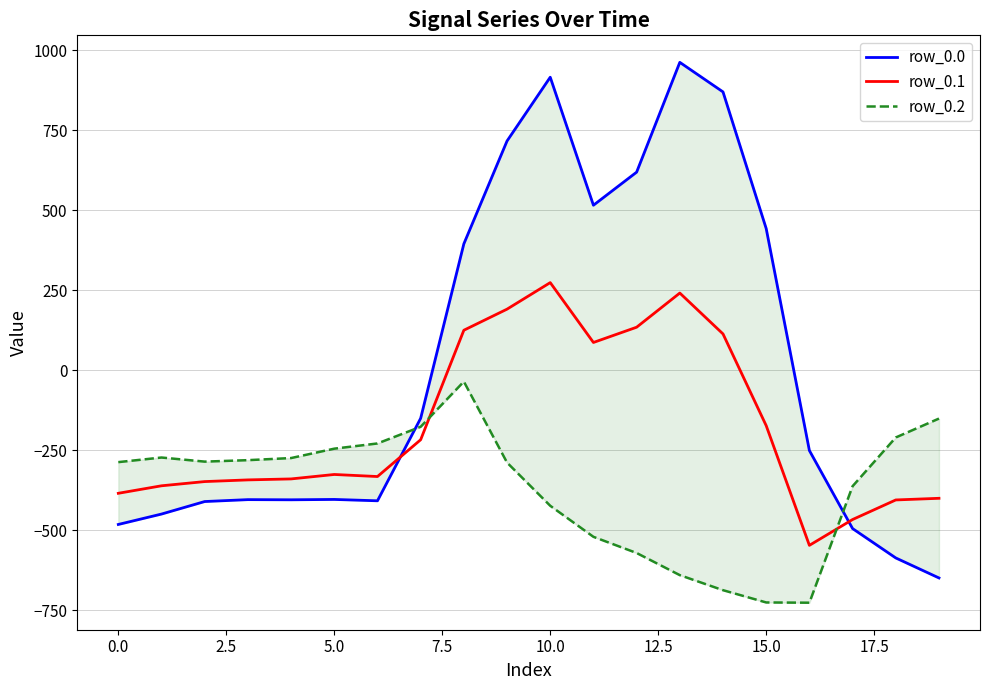

Does the chart have visible grid lines?

Yes